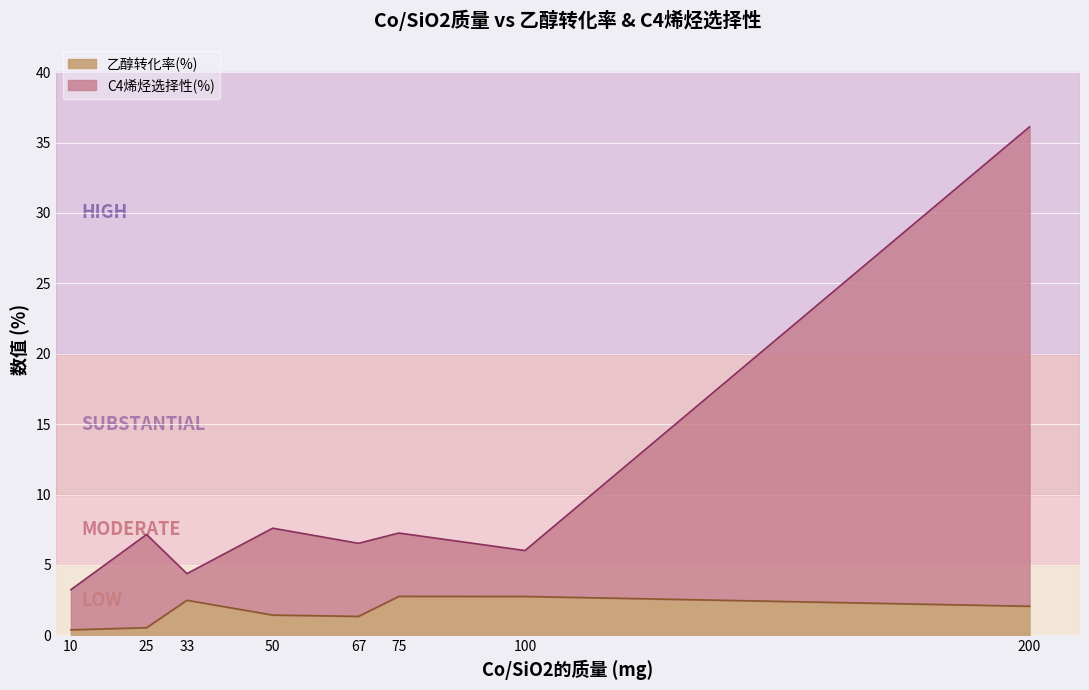

At which category does 乙醇转化率(%) reach its first local valley?

67